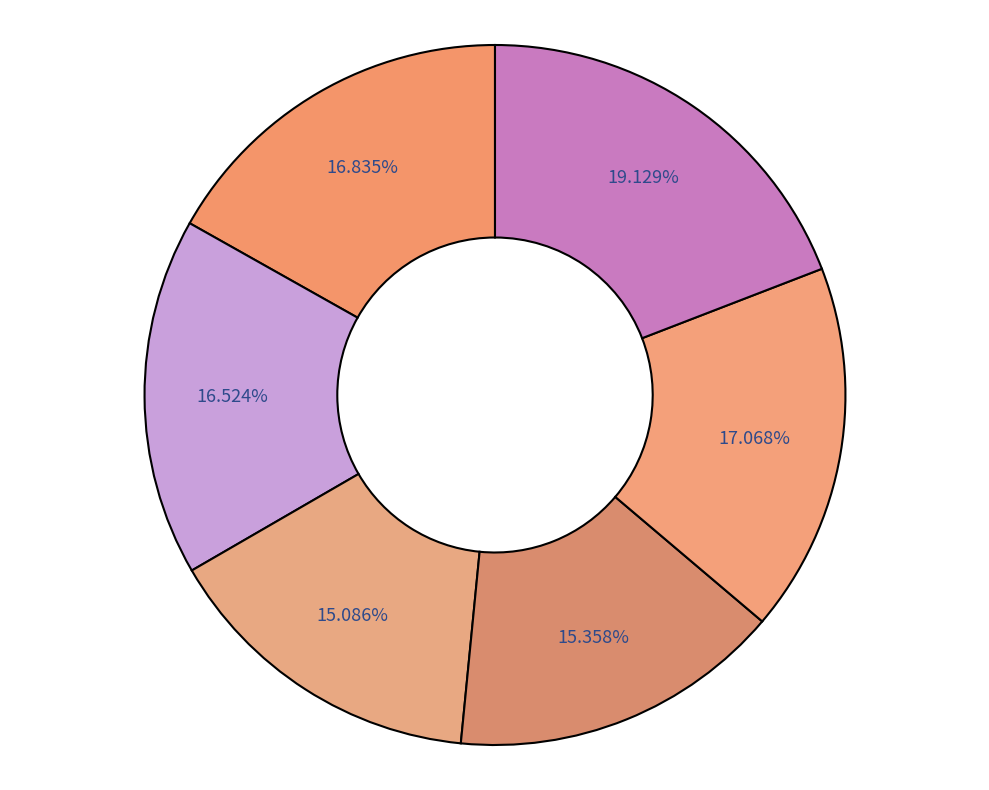

Is there any slice that represents more than half of the pie?

No